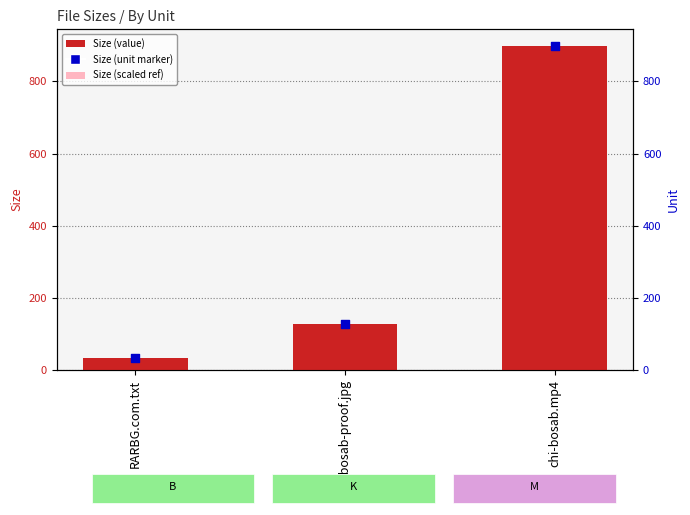

At which category is the sum across all series the highest?

chi-bosab.mp4